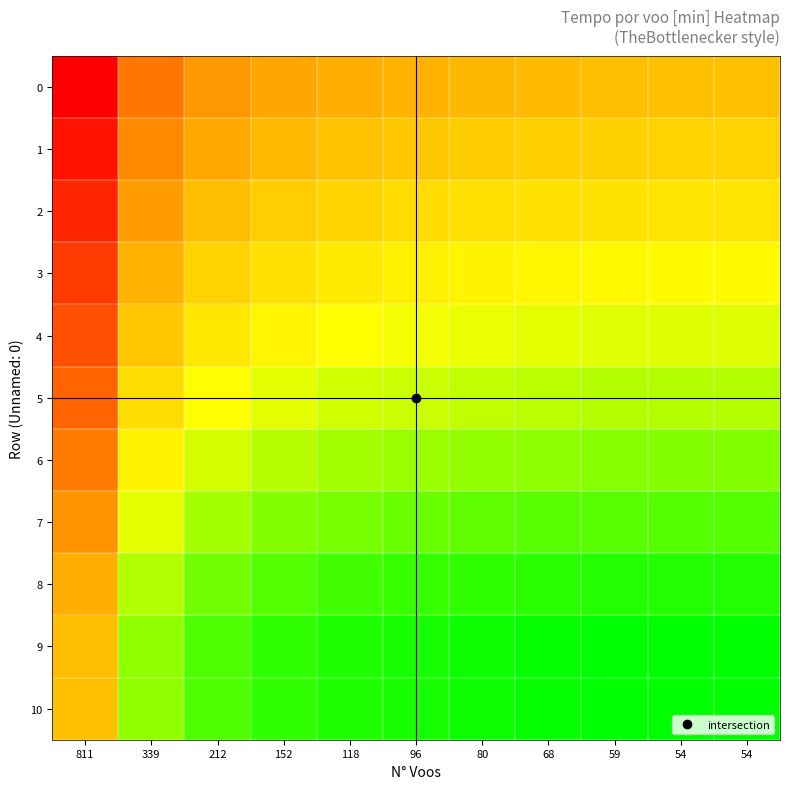

At which category is the sum across all series the highest?

54